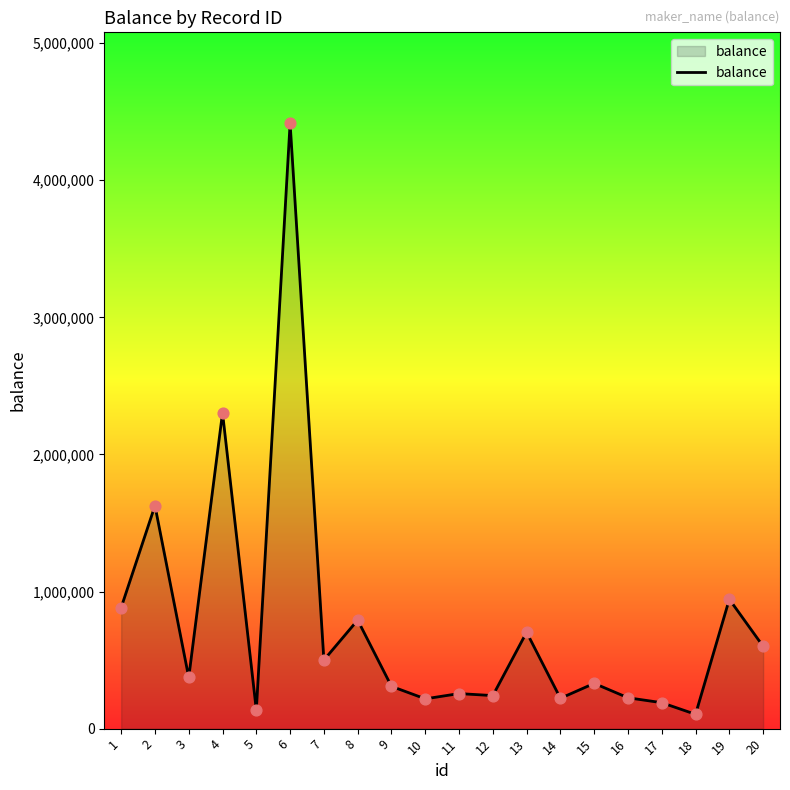

Between 4 and 15, which is larger?

4